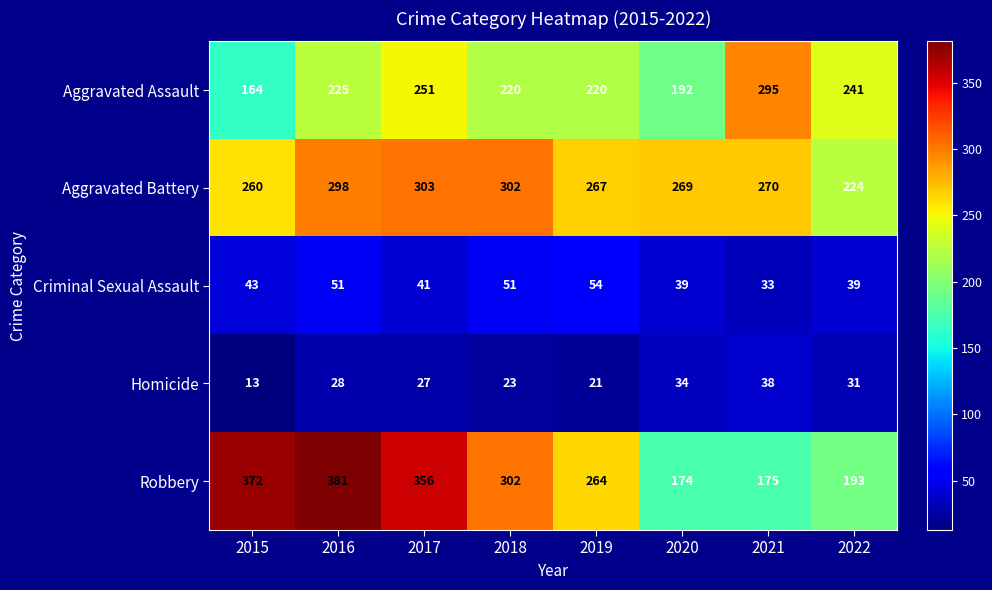

Count the number of data series in this chart.

5